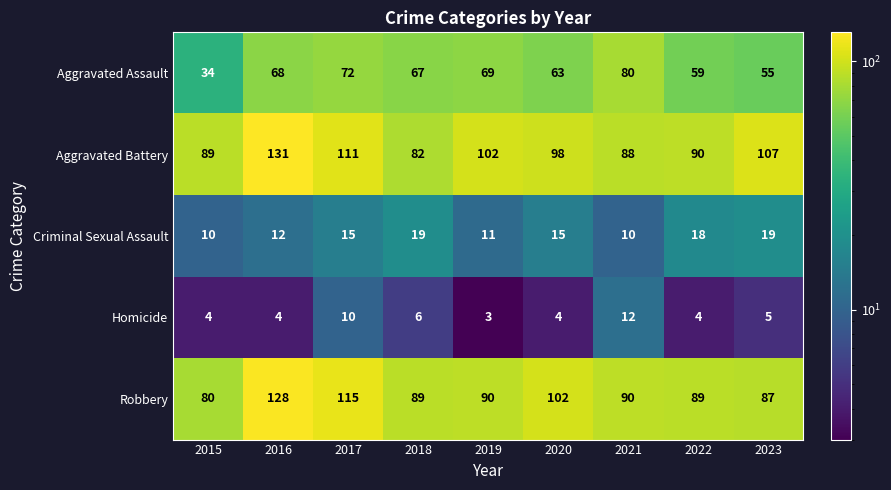

Between 2015 and 2022, which series saw the biggest shift?

Aggravated Assault